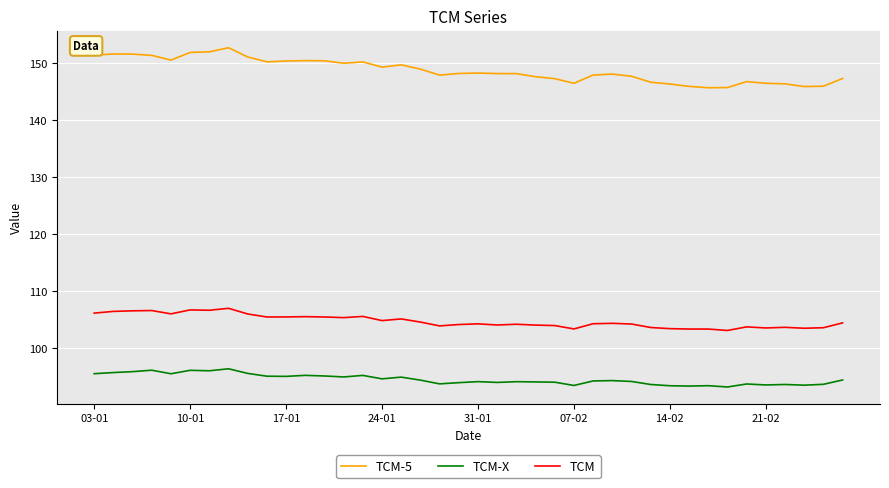

True or false: TCM and TCM-5 cross at least once.

False